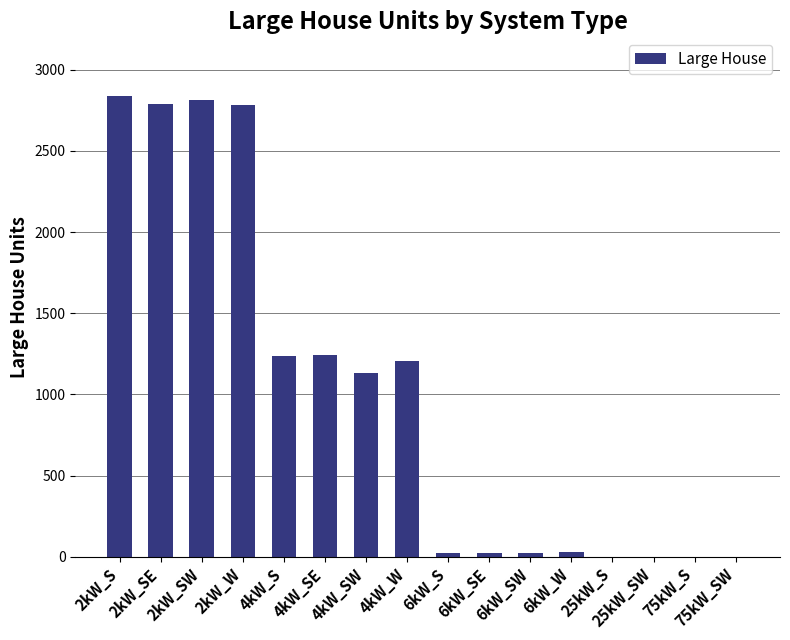

Are the bars grouped side by side (vs. stacked)?

No